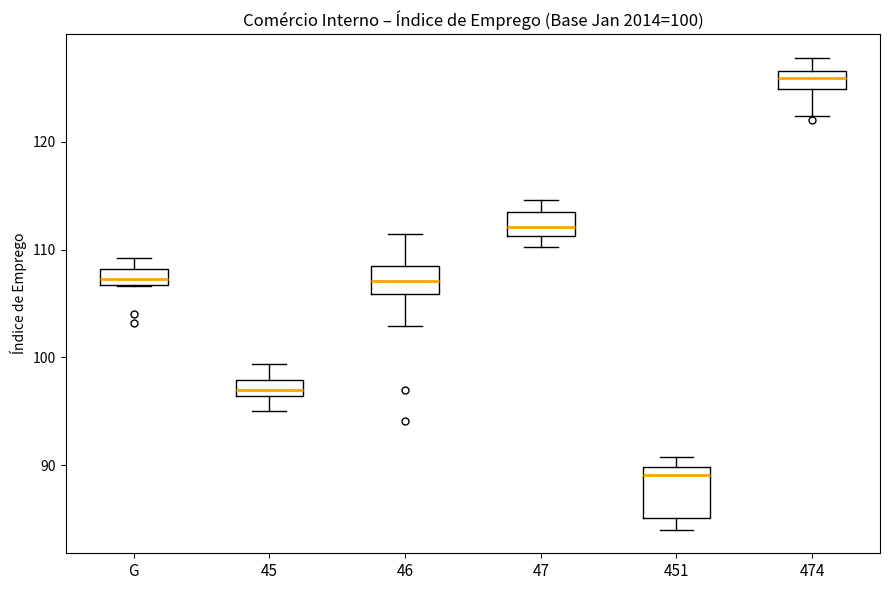

Comparing the boxes themselves (not the whiskers), which one is the tallest?

451